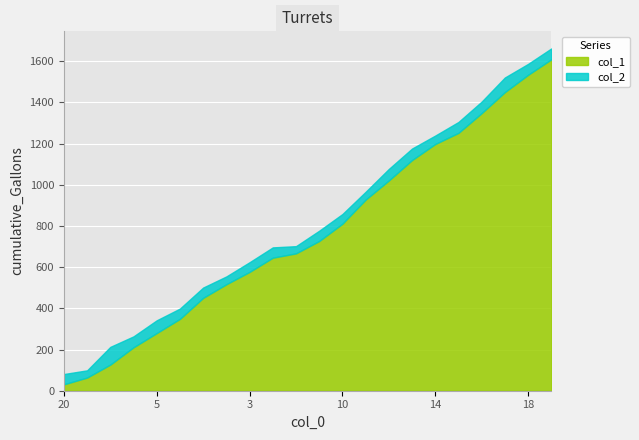

Count the number of data series in this chart.

2